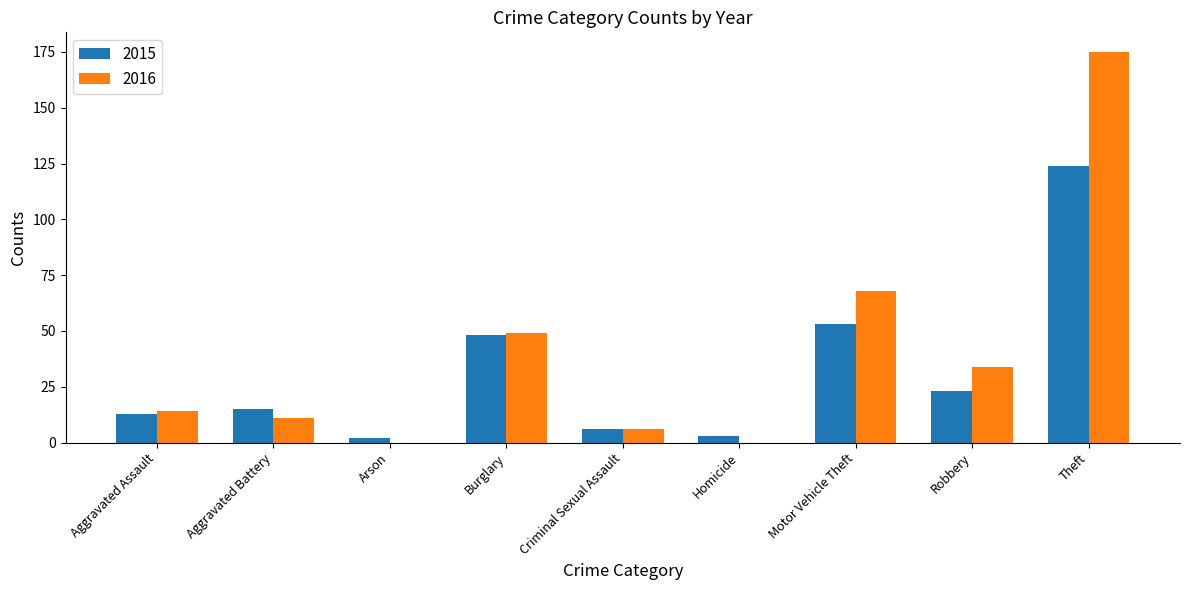

Reading left to right, transcribe all the data shown in this chart.

2015: 13	15	2	48	6	3	53	23	124
2016: 14	11	0	49	6	0	68	34	175